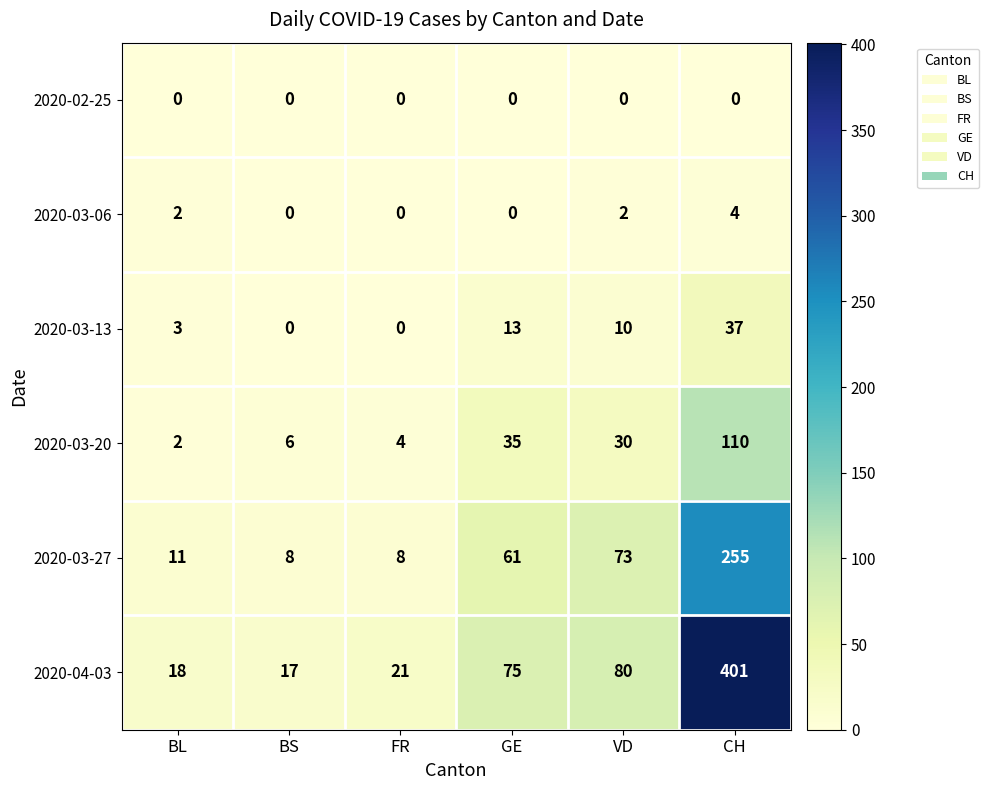

What is the average value of the 2020-03-20 series?

31